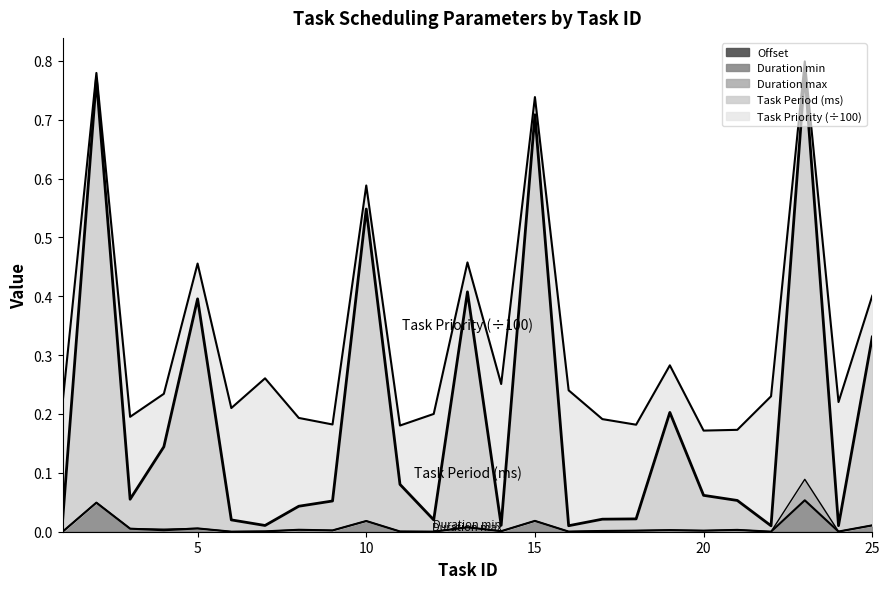

The value of Task Period (ms) at 12 is 0.0. True or false?

False